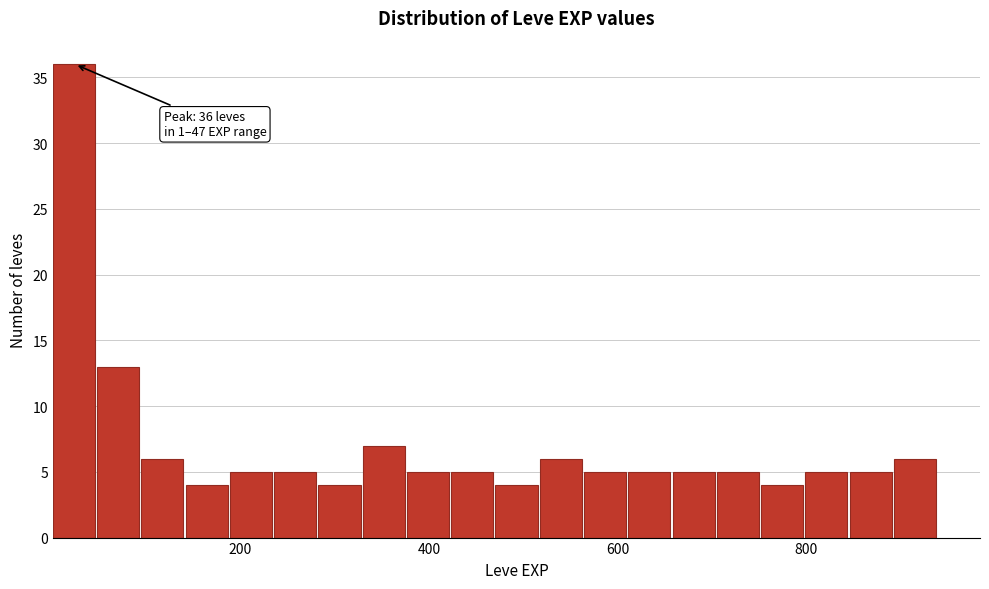

Around what value on the x-axis is the tallest bar? Give the approximate position of its centre, as read against the axis.

20